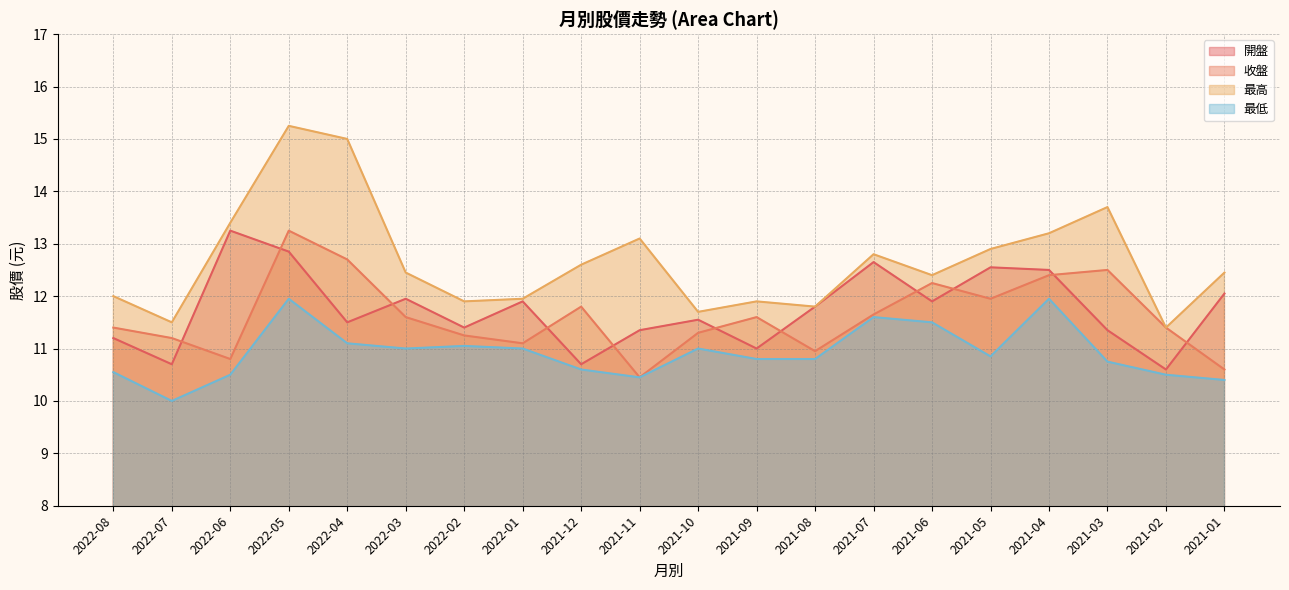

In 最高, how many points are lower than both neighbors (excluding endpoints)?

6